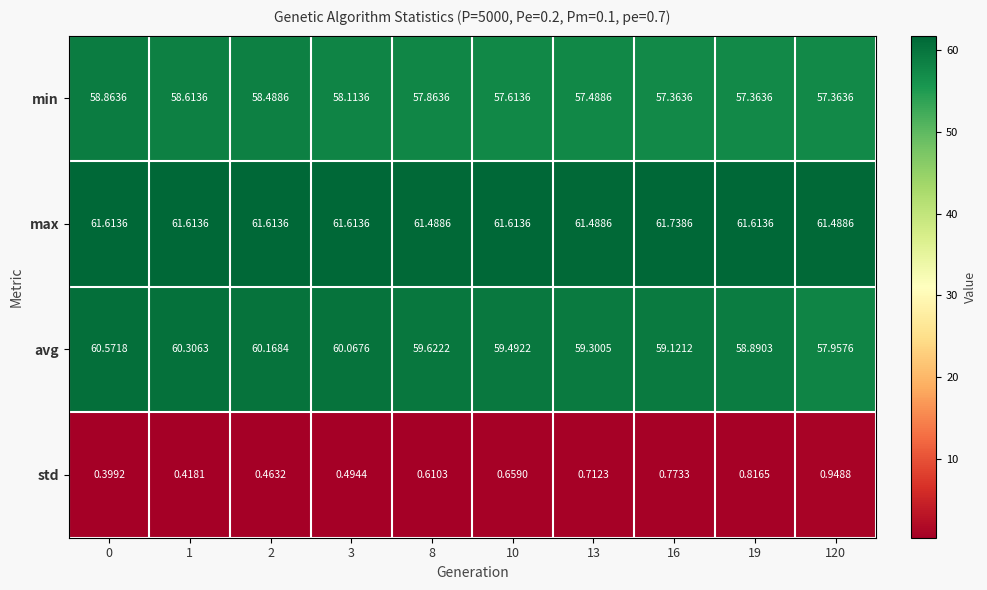

List the series in order of their peak value, lowest first.

std, min, avg, max